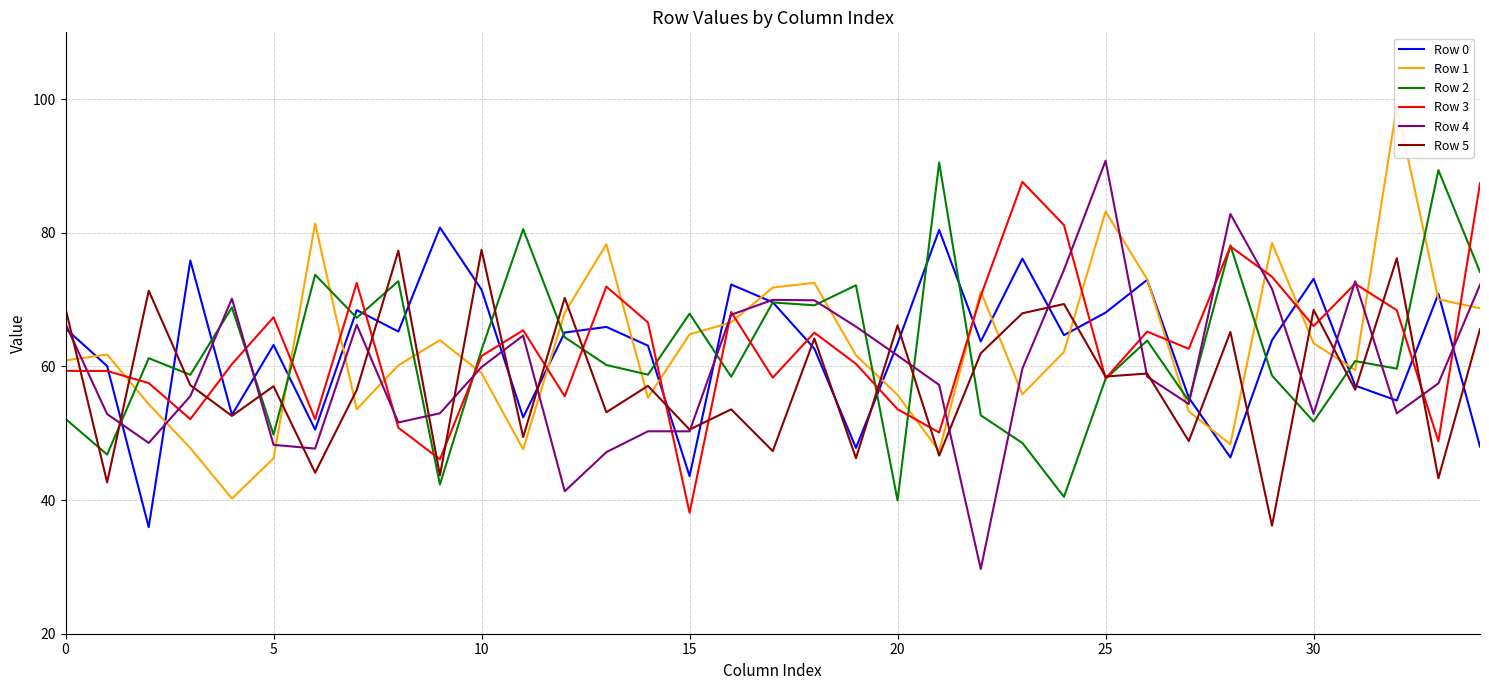

Is it true that Row 4 equals 53.0 at 9?

True